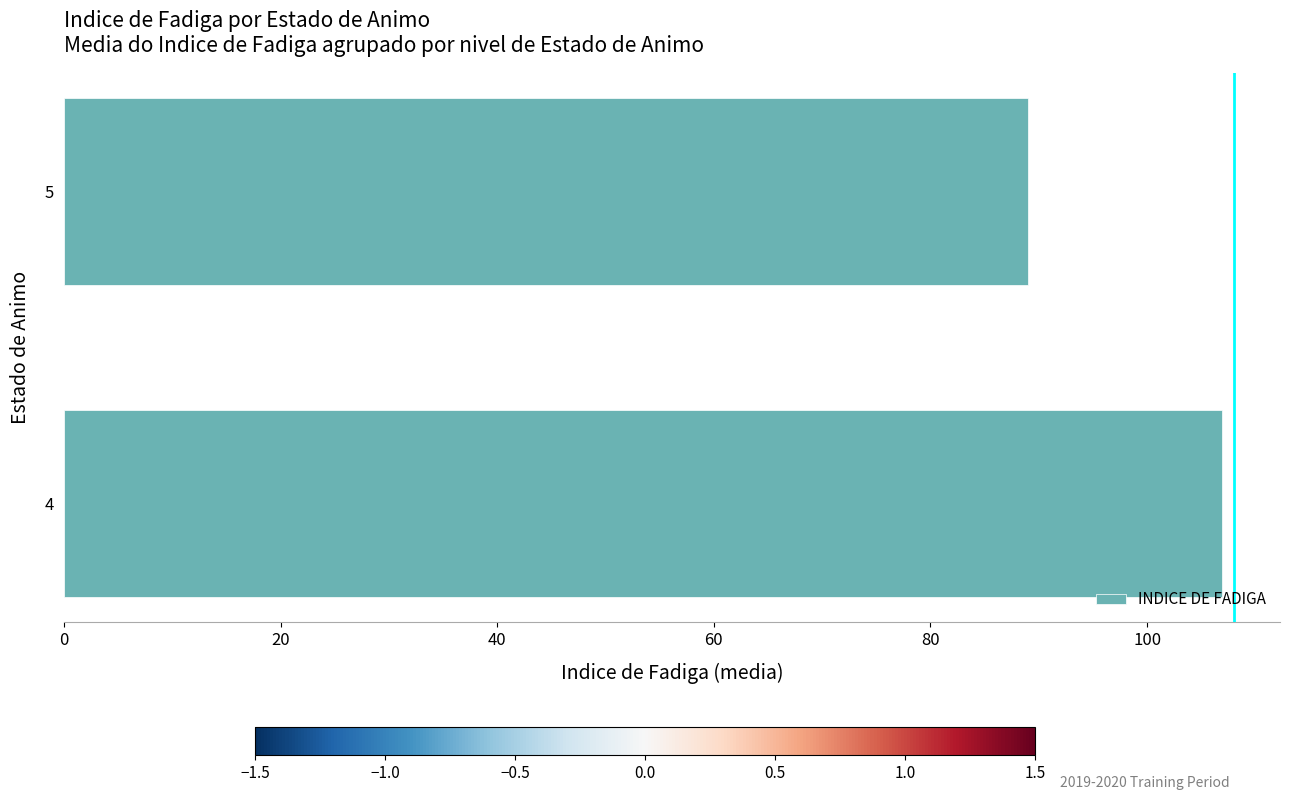

Rank the categories by value from lowest to highest.

5, 4